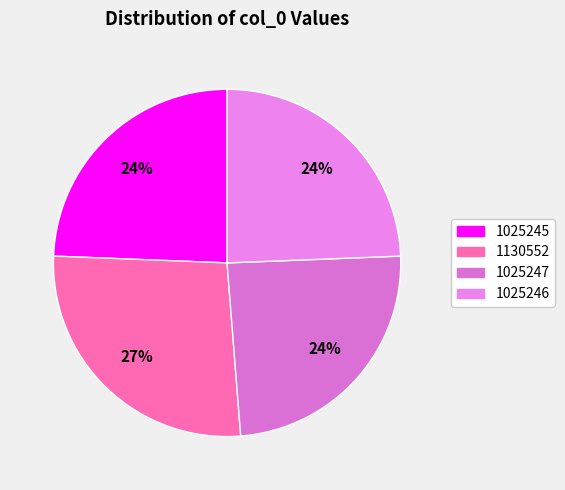

What is the largest slice in the pie chart?

1130552